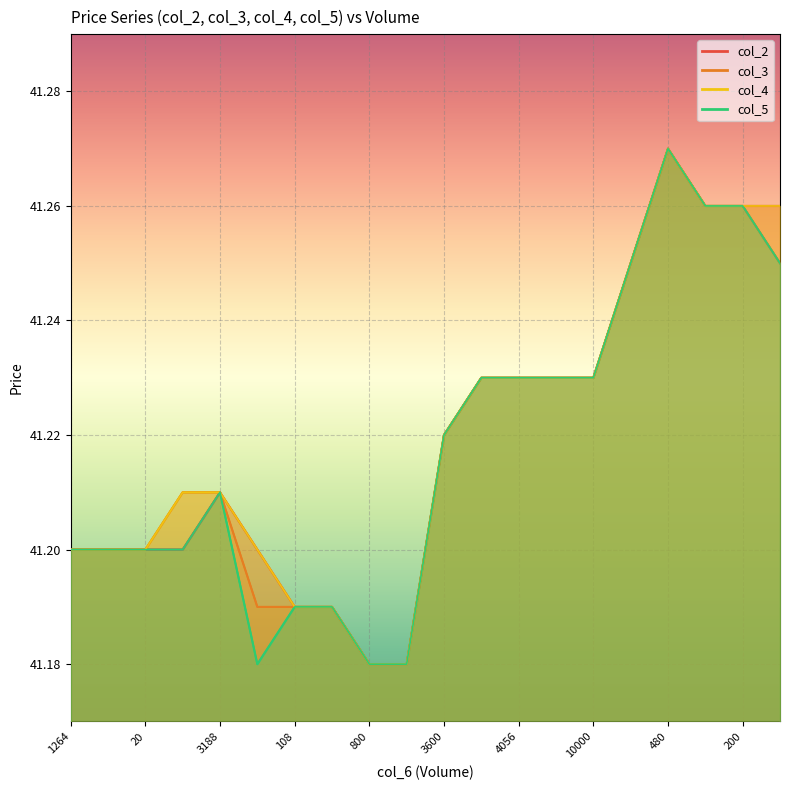

Between 1264 and 20, which series saw the biggest shift?

col_2